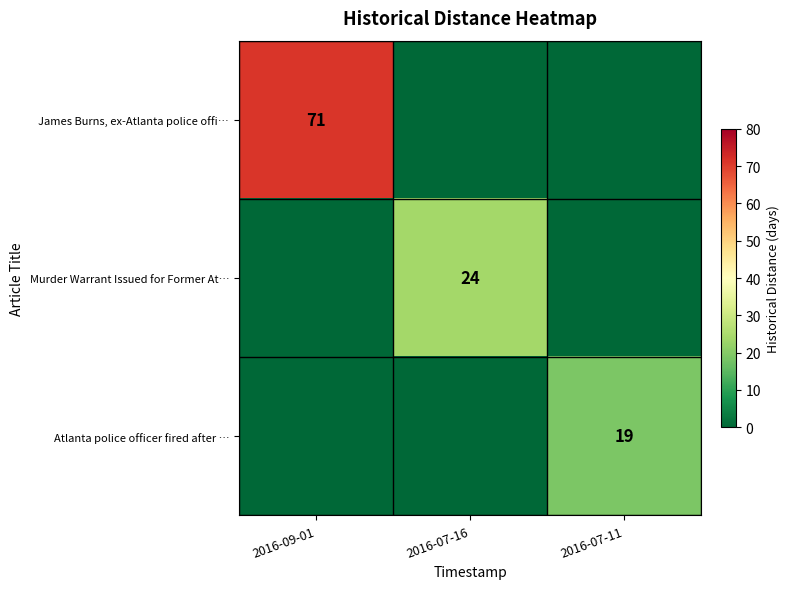

What is the total value across all series at 2016-07-11?

19